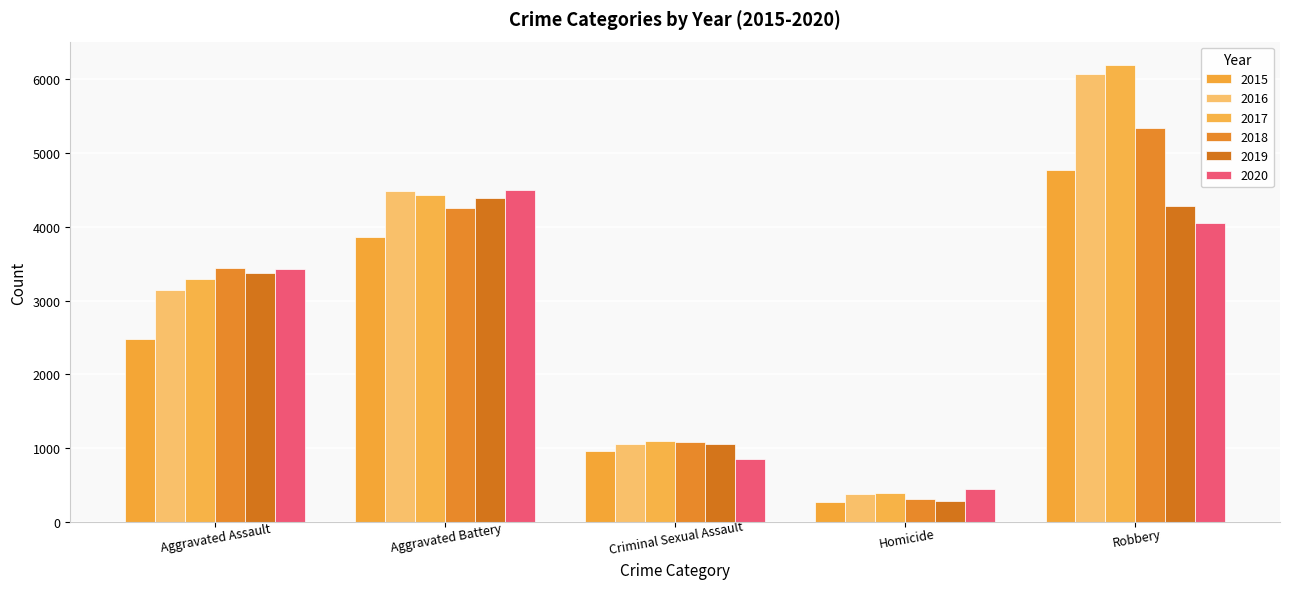

Read the 2016 value at Robbery, to the nearest 50.

6050